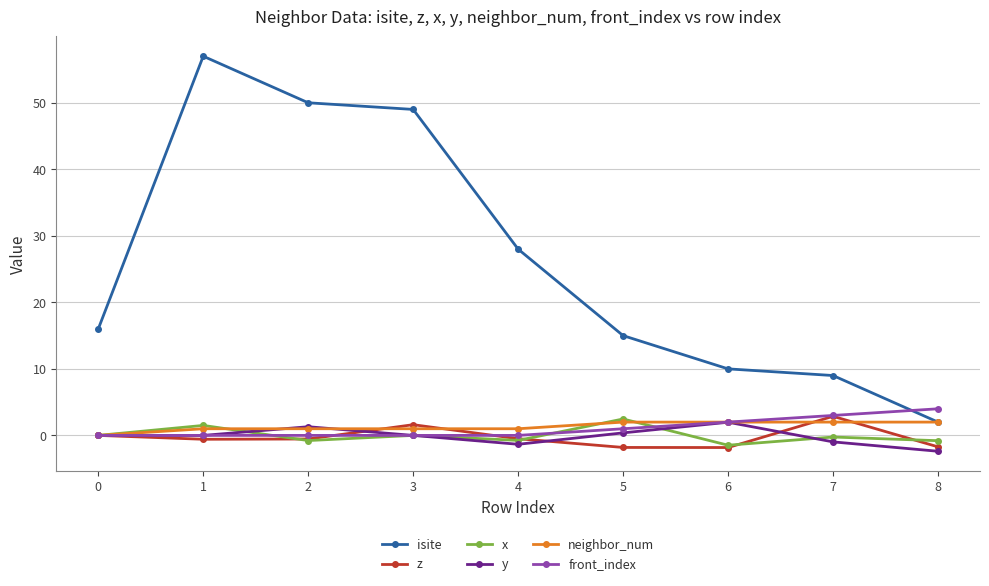

How many categories are shown in the chart?

9